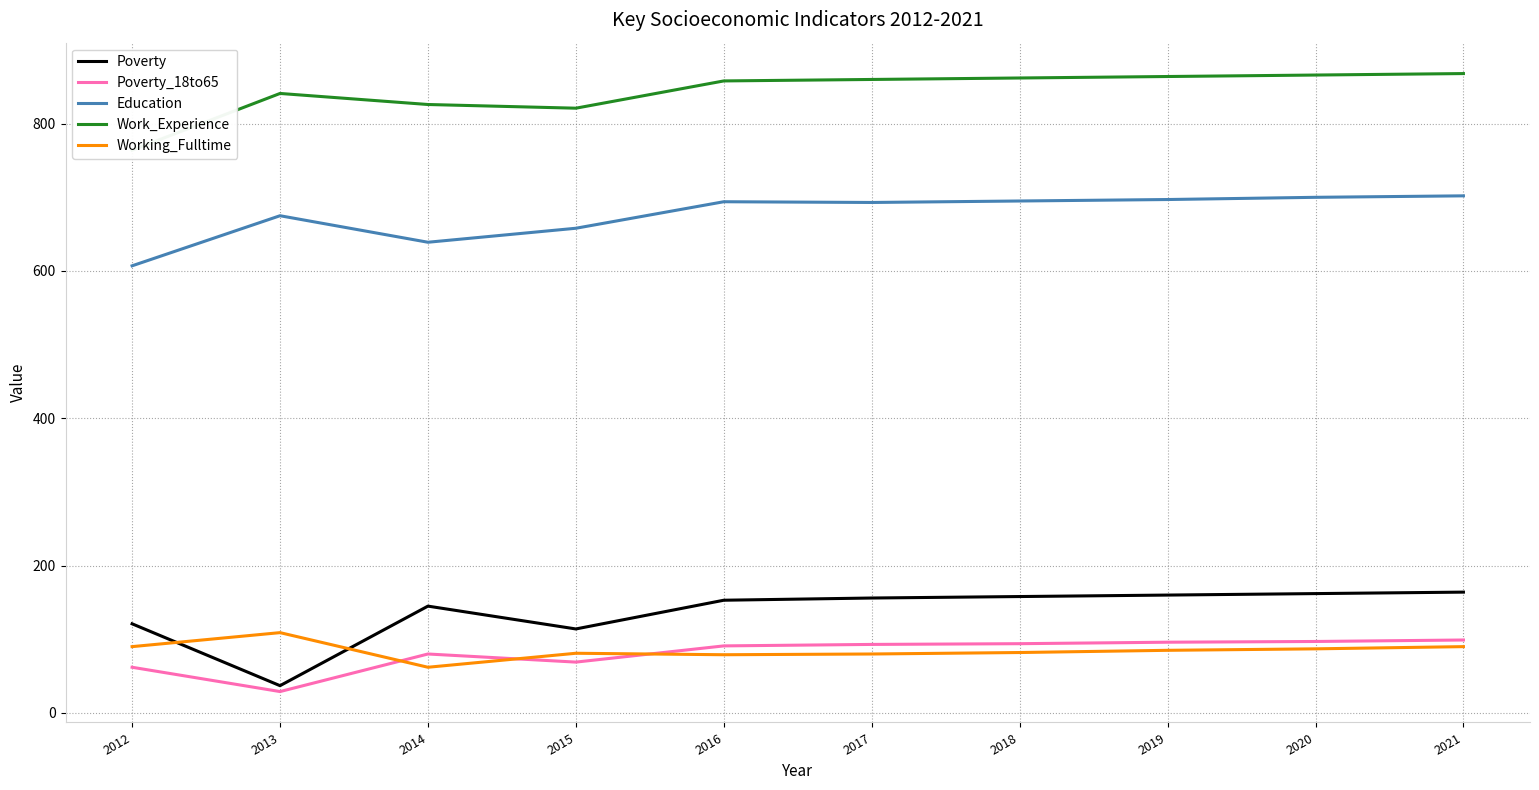

True or false: Working_Fulltime and Education cross at least once.

False